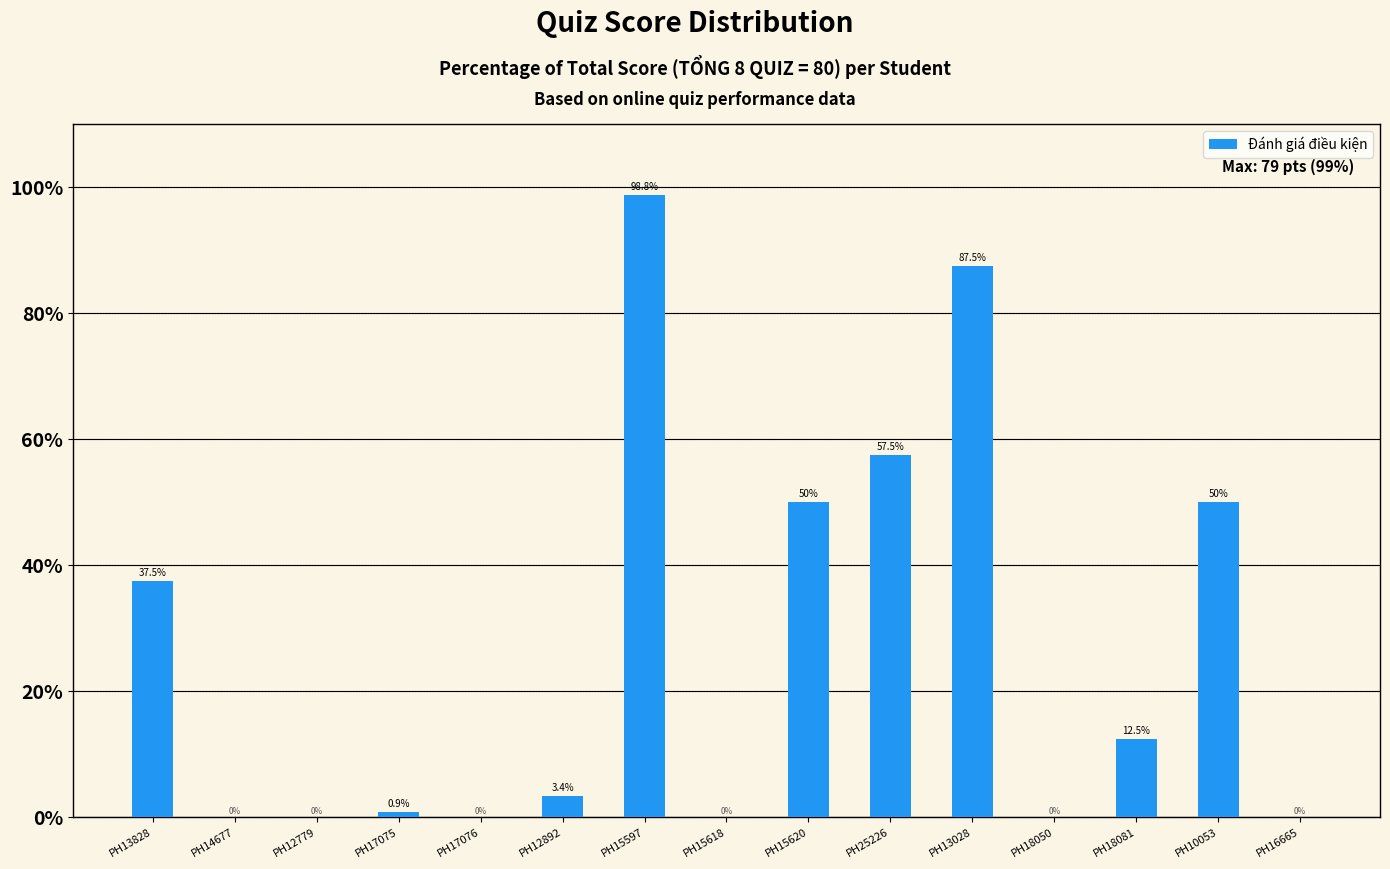

True or false: the data shows 42.7 at PH18050.

False